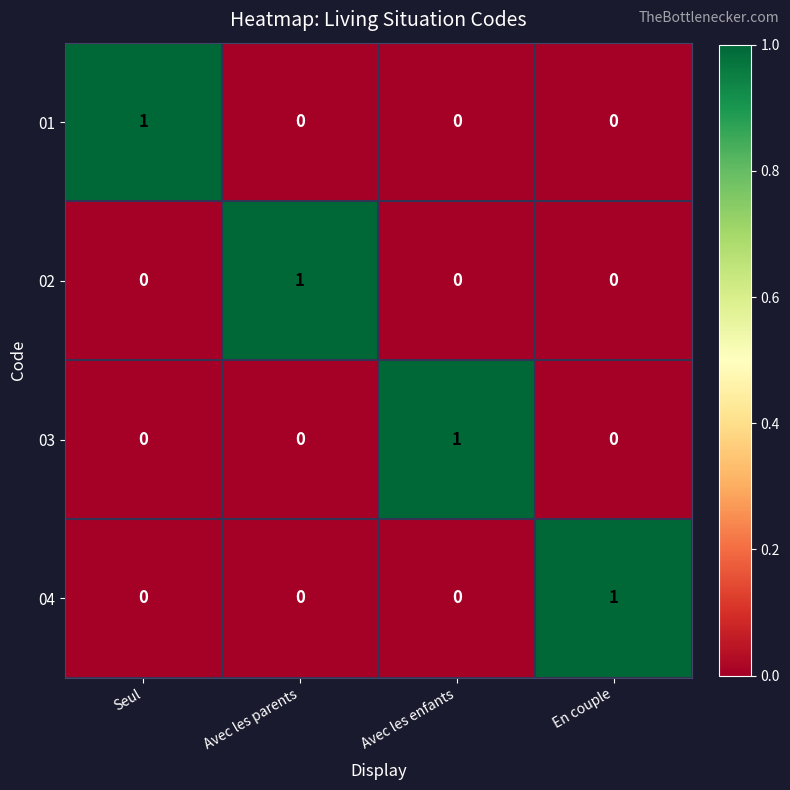

What is the total value across all series at Avec les enfants?

1